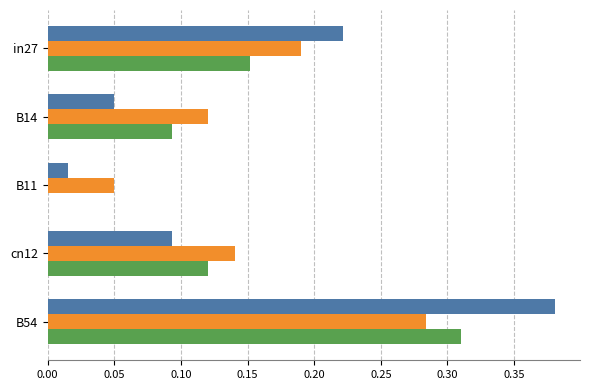

At which category is the sum across all series the highest?

B54